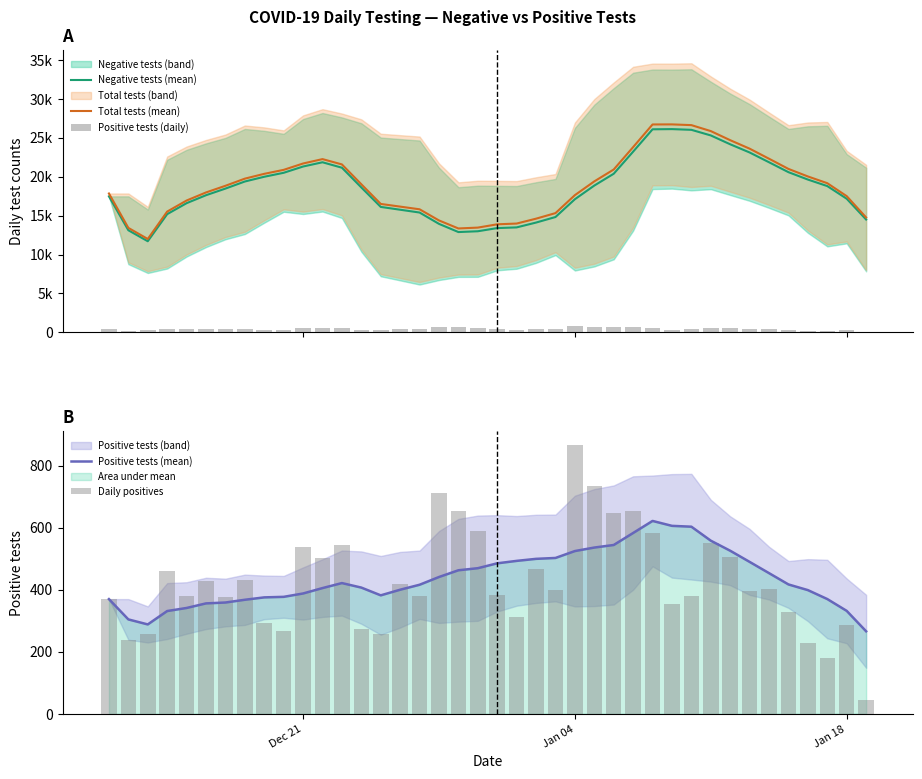

What is the difference between the second highest and minimum values in the Positive tests (daily) series?

688.0